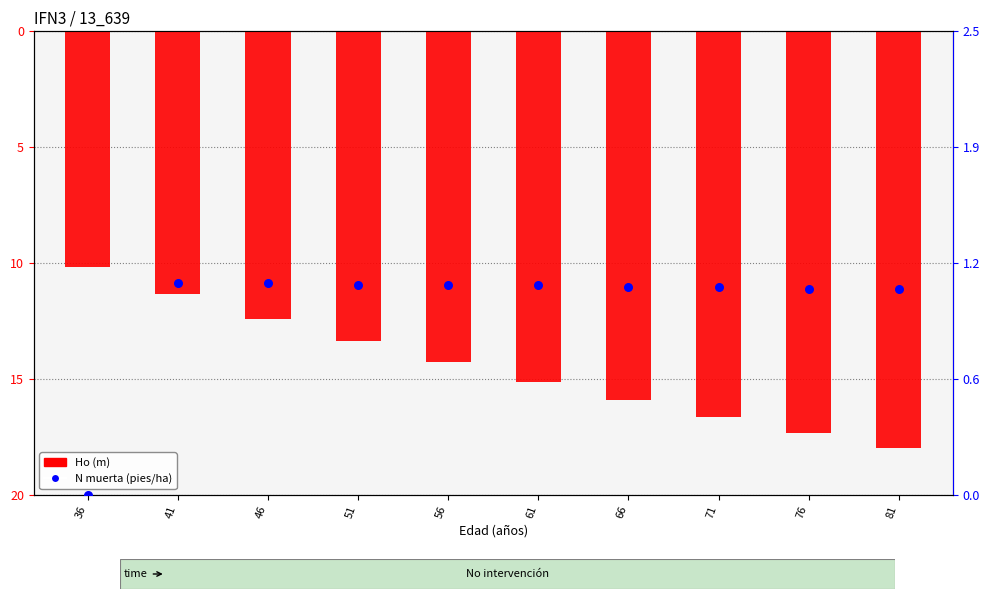

What are all the series names shown in the legend?

Ho (m), N muerta (pies/ha)